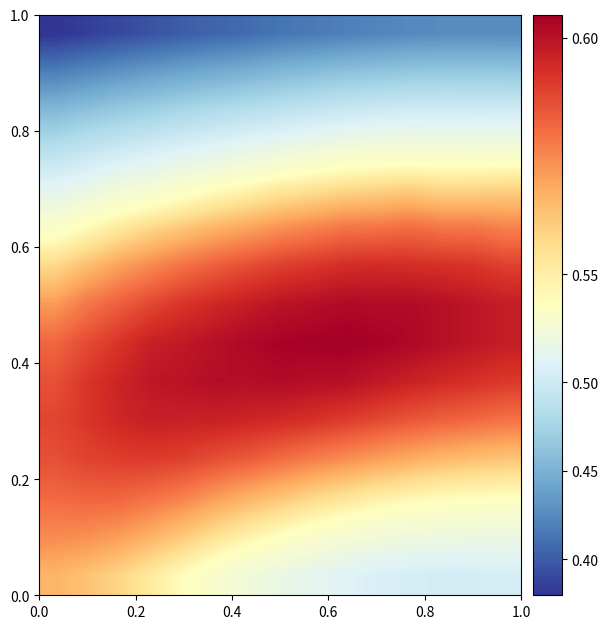

At how many categories does at least one series exceed 0?

15